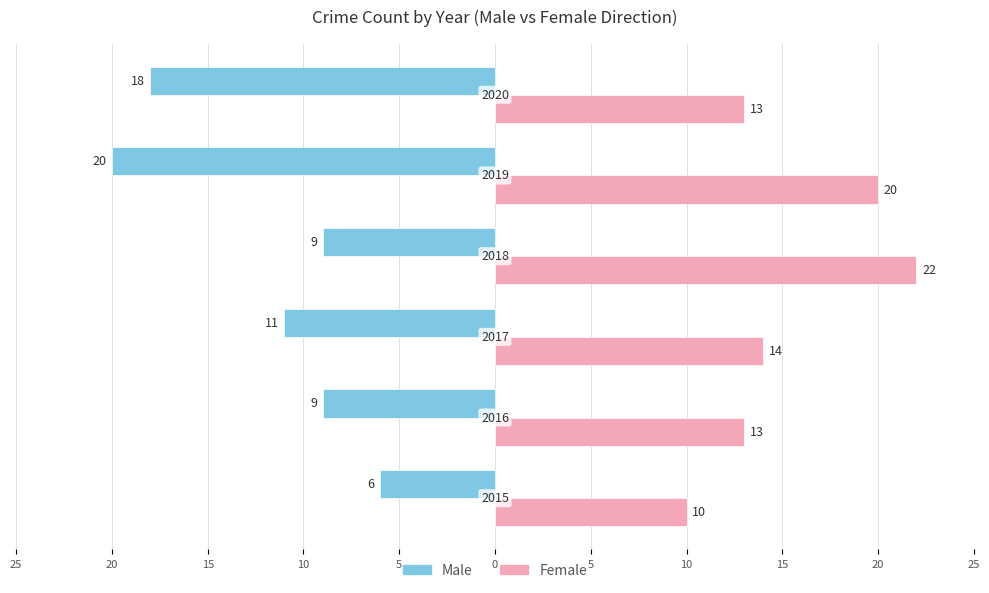

What are all the series names shown in the legend?

Male, Female